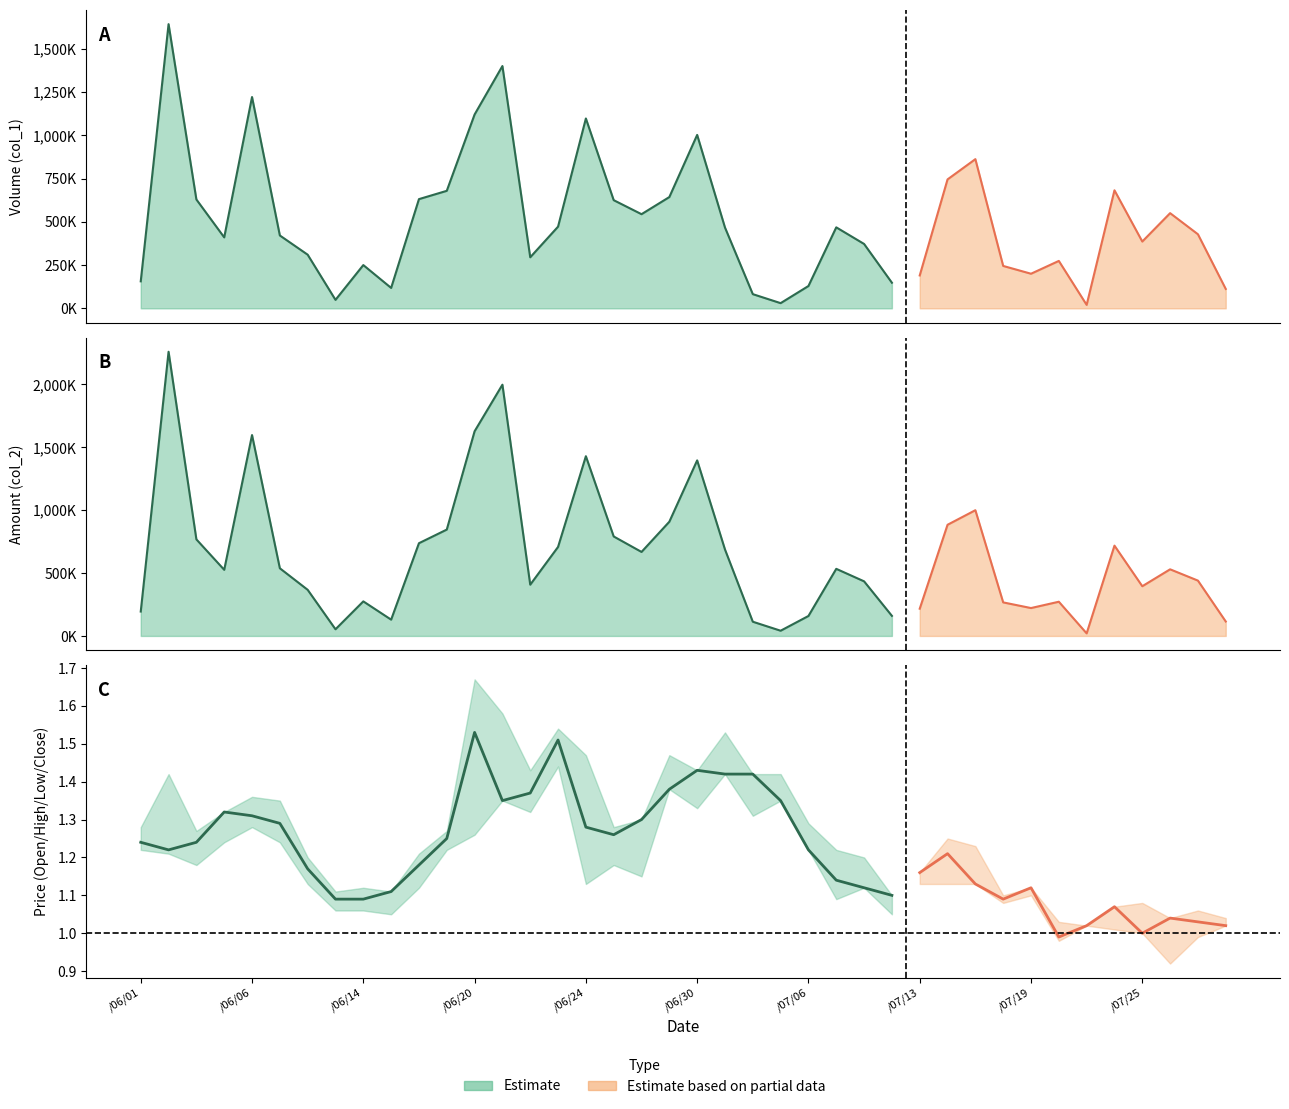

How many interior local peaks does the col_2 (Amount) series have?

11